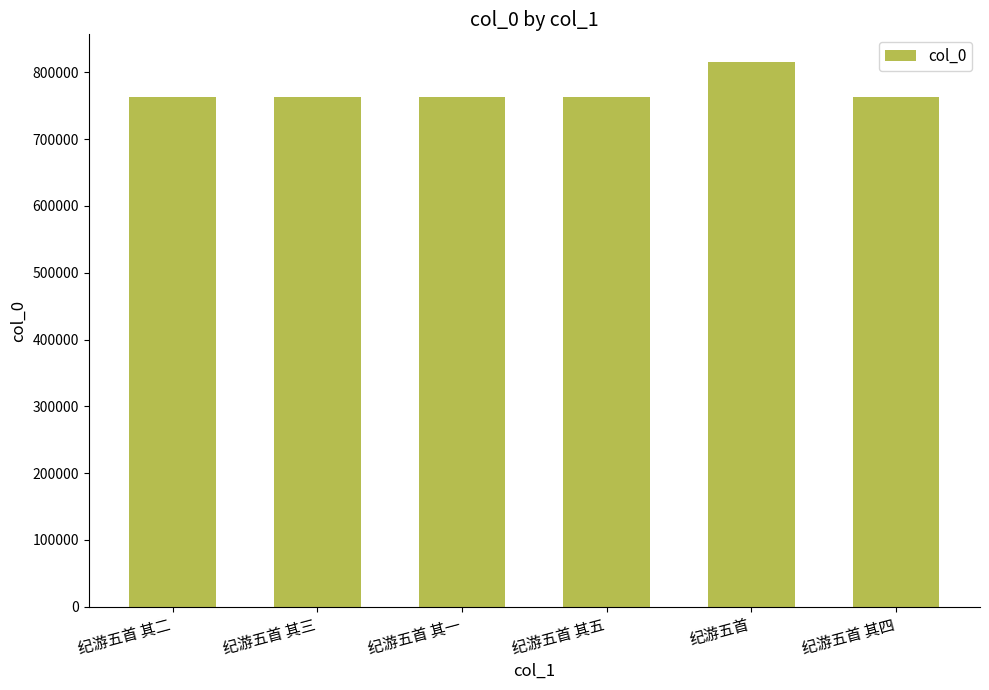

Is it true that the value at 纪游五首 其五 is 1022077?

False